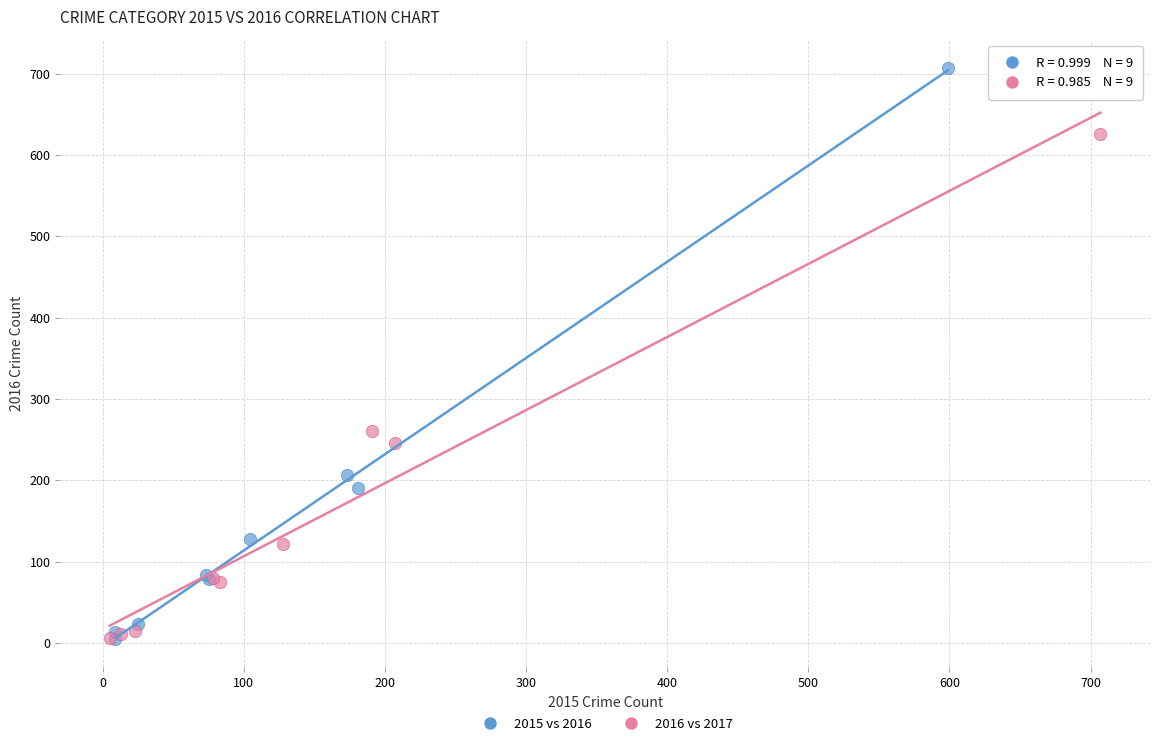

What are all the series names shown in the legend?

2015 vs 2016, 2016 vs 2017